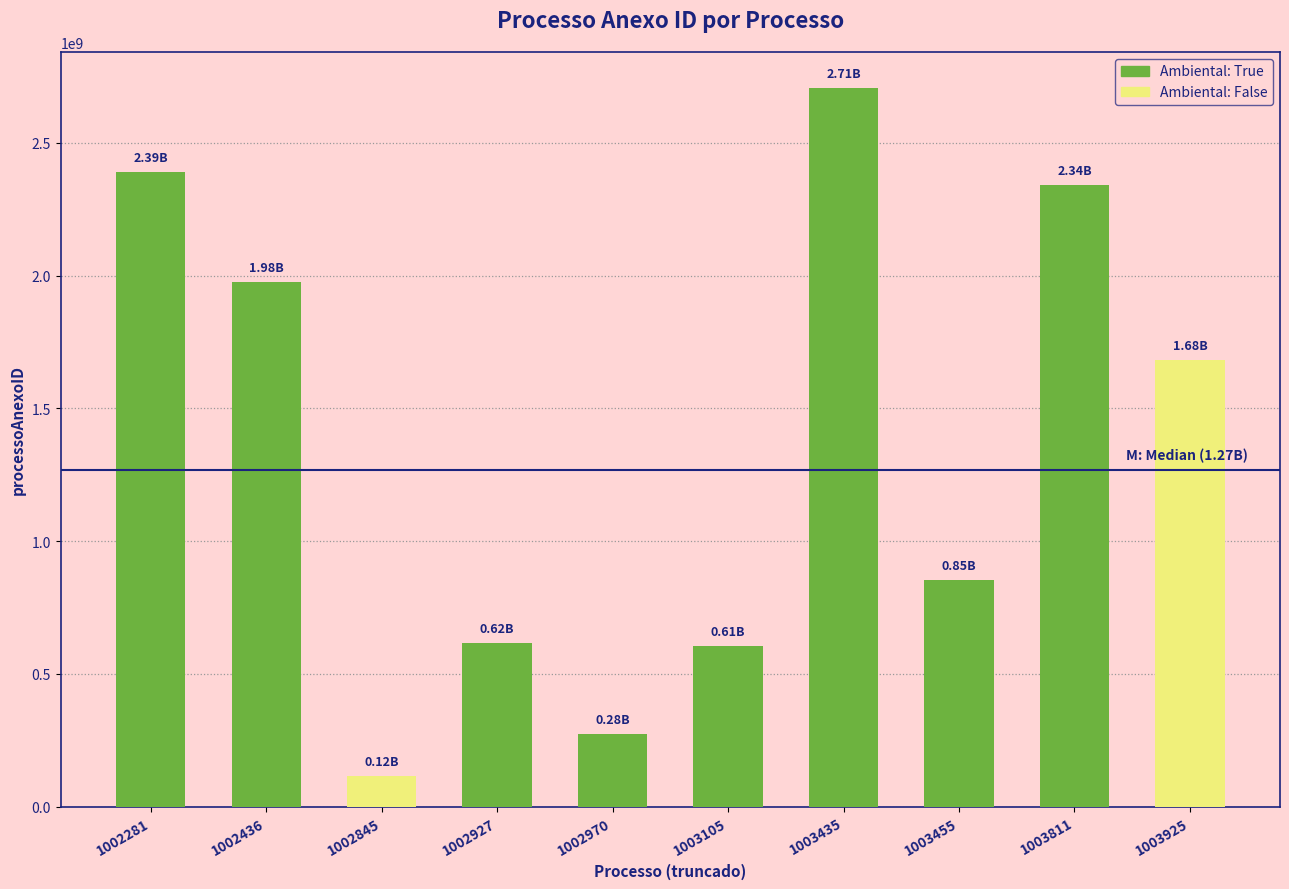

What is the value of the 5th bar from the left?

275258955